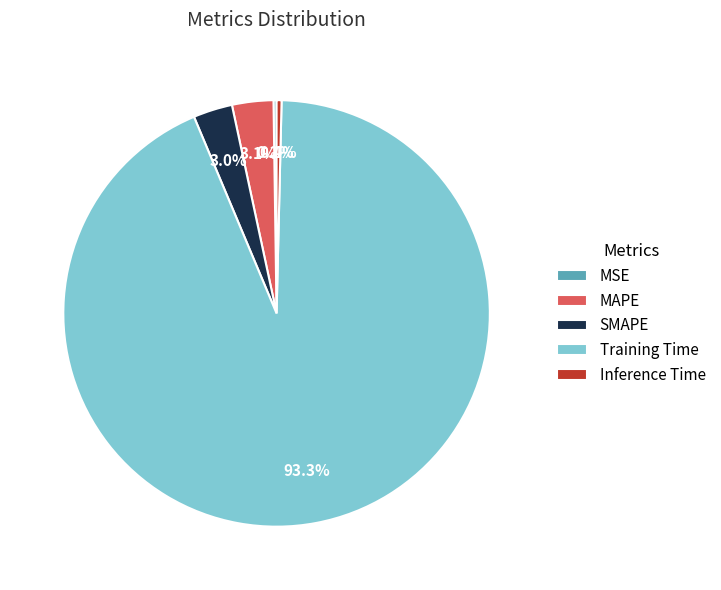

What percentage is the SMAPE slice, to the nearest percent?

3%